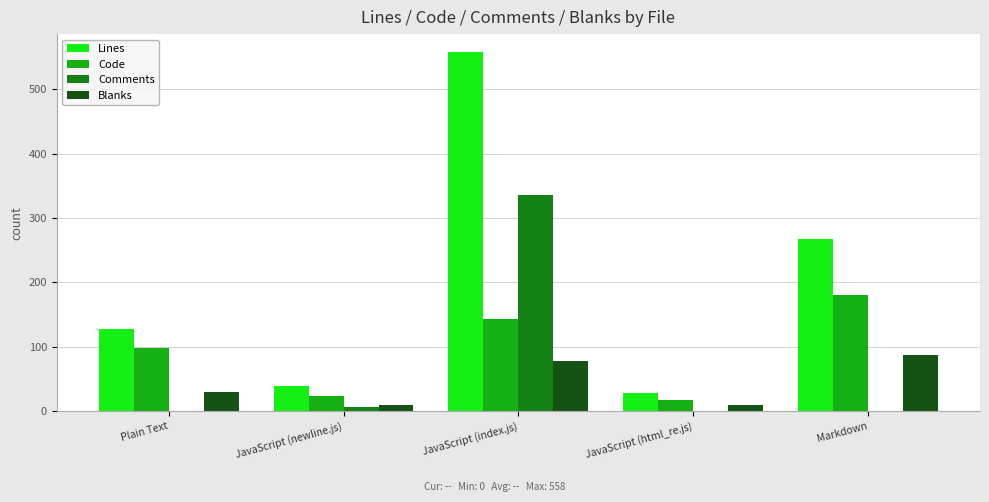

Which series changed the most between JavaScript (index.js) and JavaScript (html_re.js)?

Lines